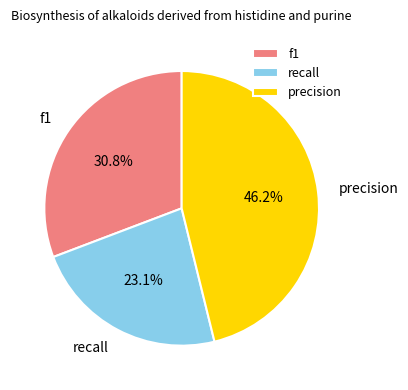

What percentage do recall and f1 together represent?

53.8%